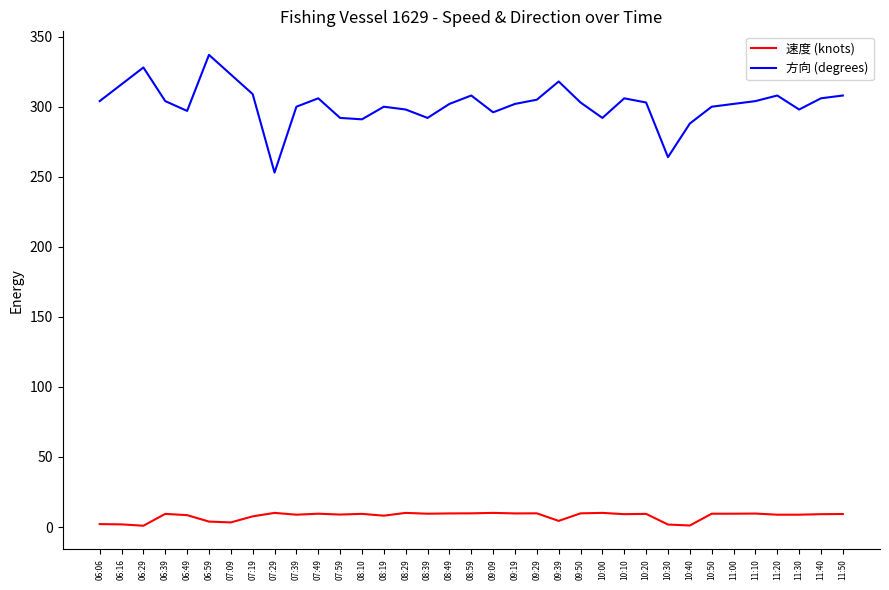

Where does the 速度 (knots) series first go above 9?

06:39